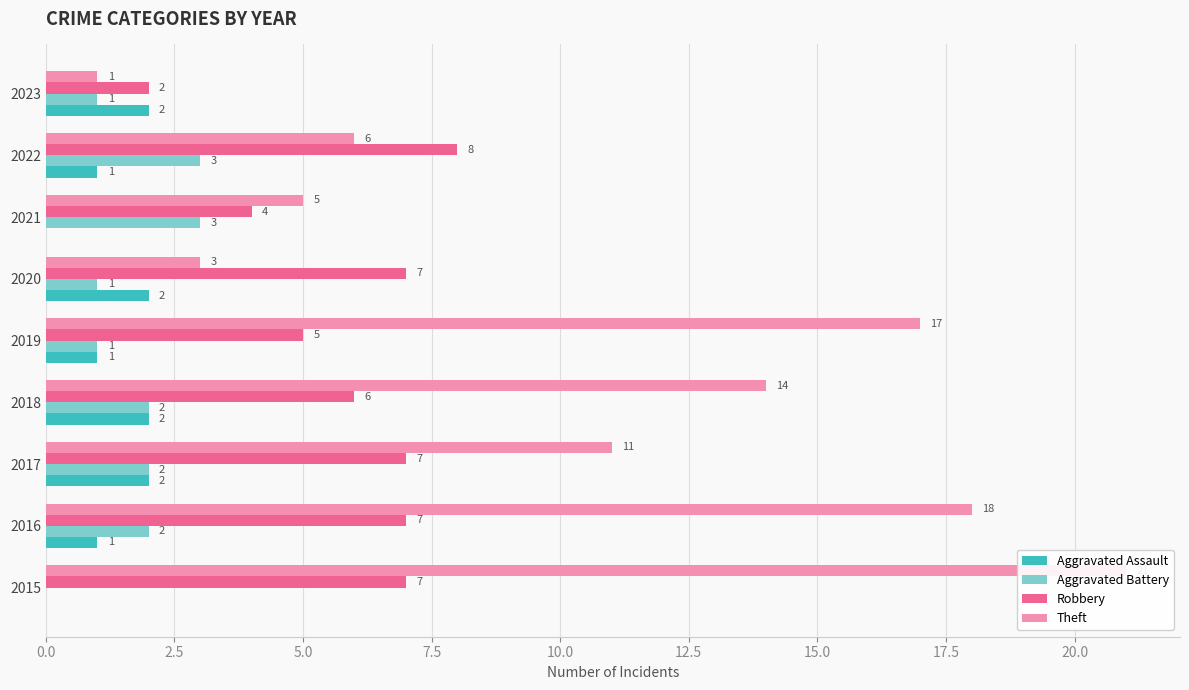

Which series changed the most between 2016 and 2023?

Theft